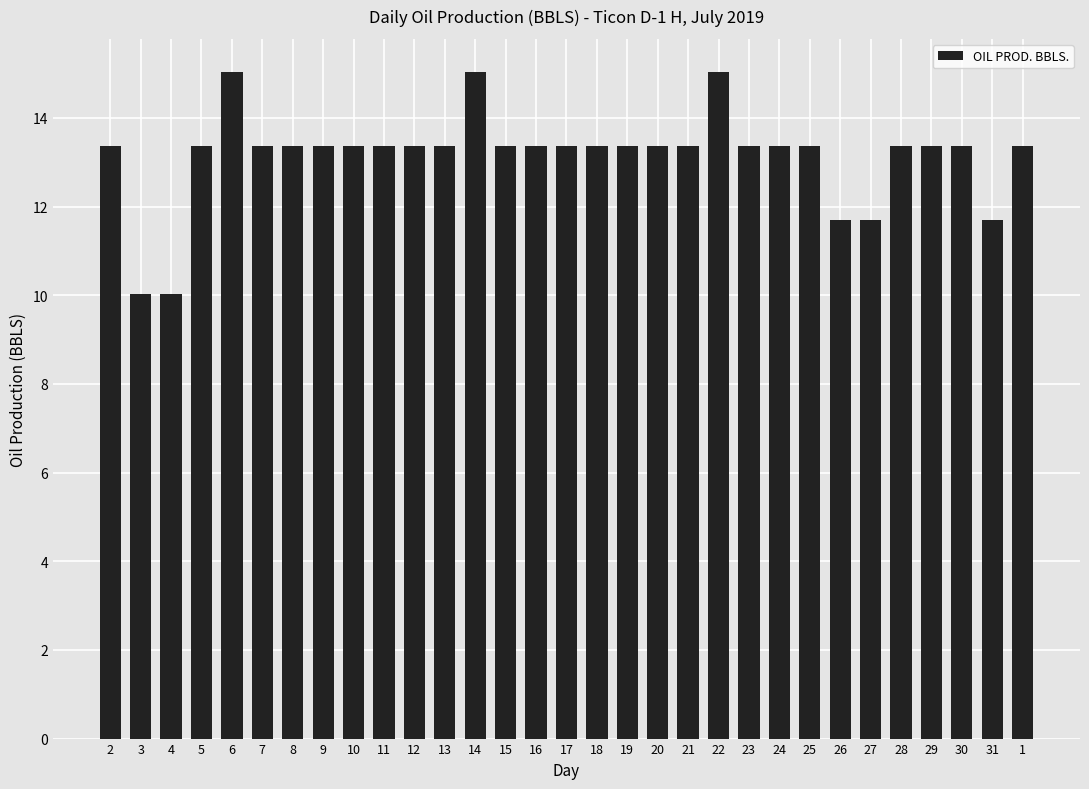

What is the ratio of the value at 21 to the value at 25?

1.0